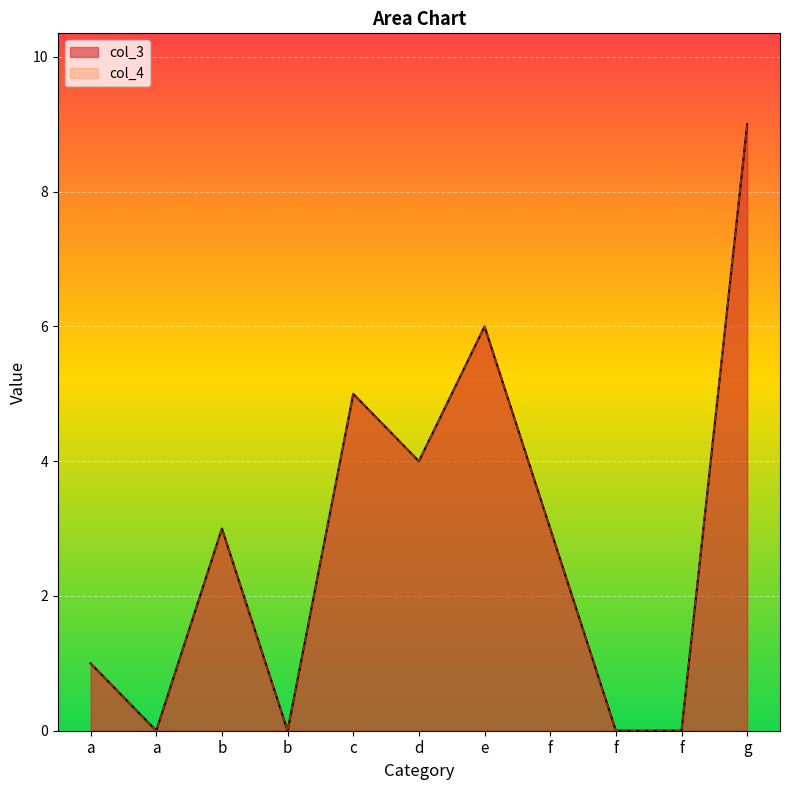

True or false: col_4 and col_3 intersect in this chart.

False